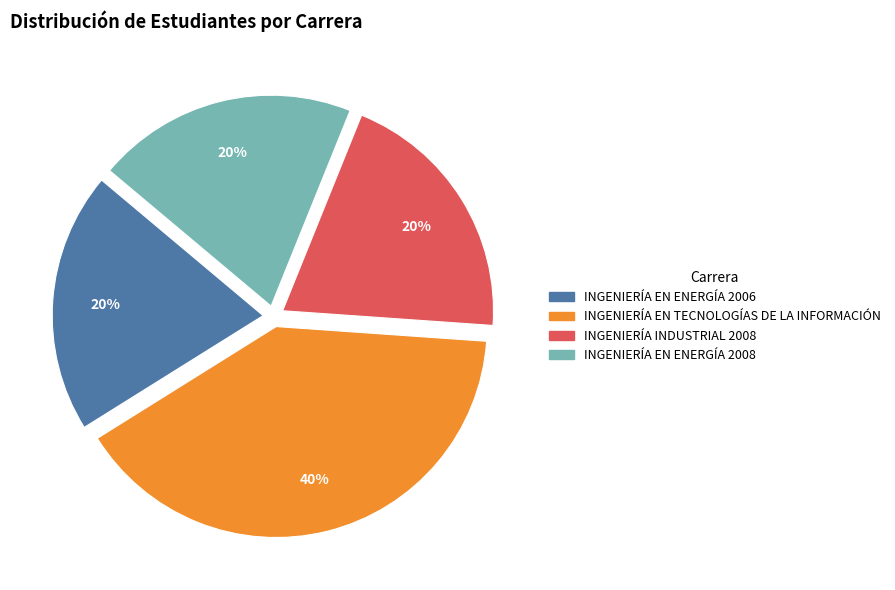

To the nearest percent, what is the combined percentage of INGENIERÍA EN ENERGÍA 2008 and INGENIERÍA EN ENERGÍA 2006?

40%